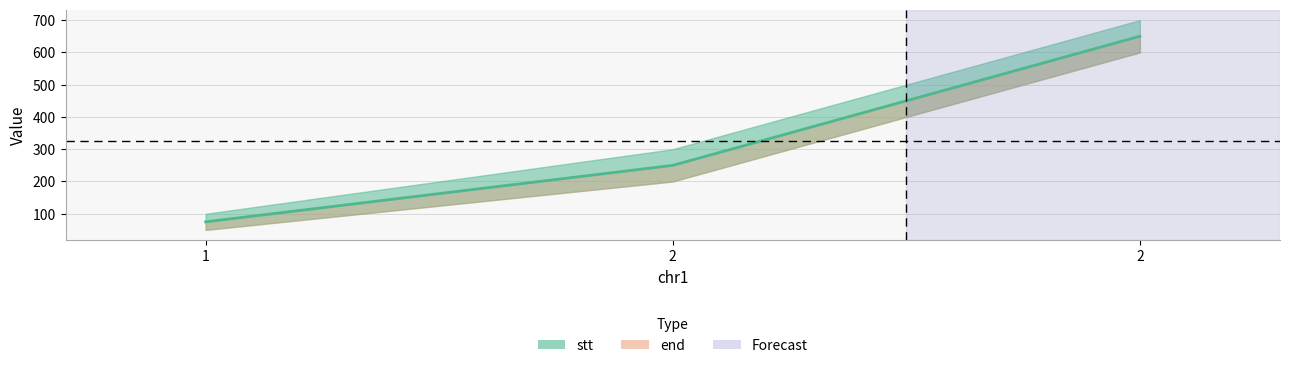

Approximately how many times larger is the value at 2 compared to 2?

0.4